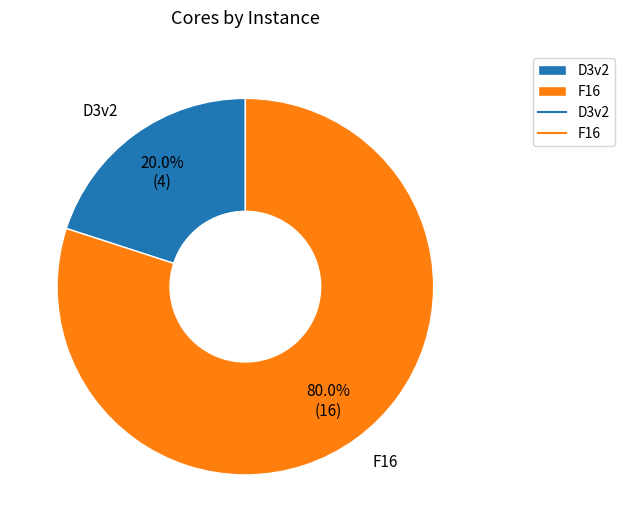

What percentage do D3v2 and F16 together represent?

100.0%